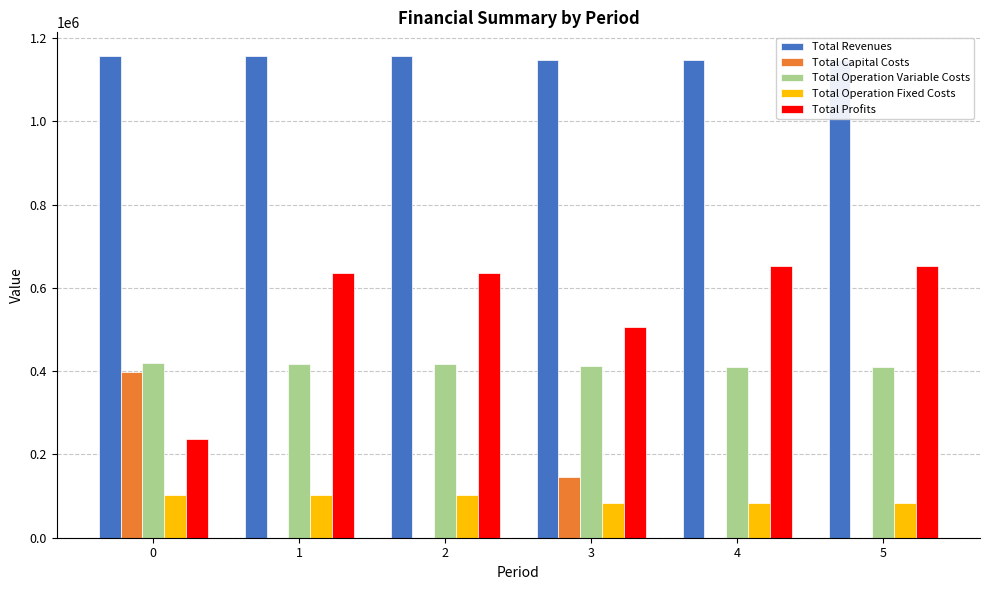

Reading right to left, what are all the values shown in this chart?

Total Revenues: 1146921.8	1146921.8	1146921.8	1155972.3	1155972.3	1155972.3
Total Capital Costs: 0.0	0.0	144800.0	0.0	0.0	397408.0
Total Operation Variable Costs: 409423.5	410430.1	411435.2	417281.7	418304.0	419324.8
Total Operation Fixed Costs: 83859.7	83859.7	83859.7	102270.8	102270.8	102270.8
Total Profits: 653638.6	652632.1	506826.9	636419.8	635397.5	236968.6